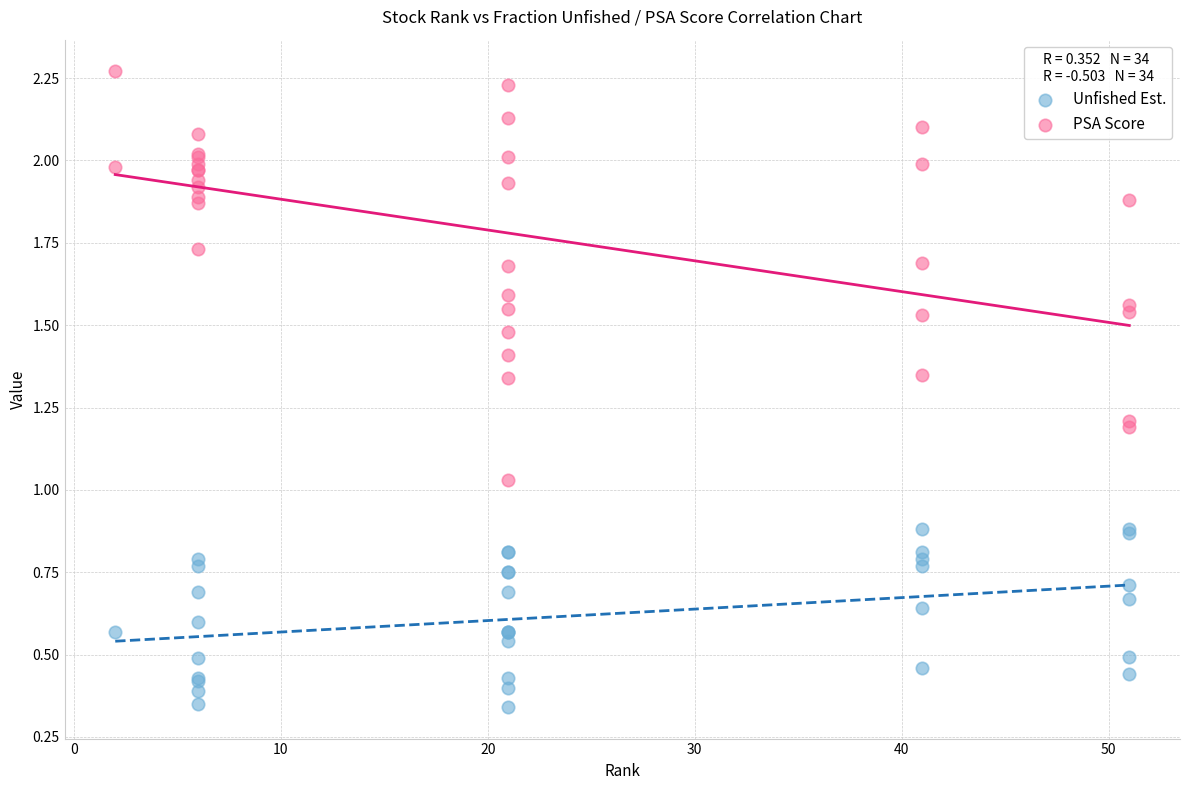

Which series reaches the maximum Y coordinate?

PSA Score